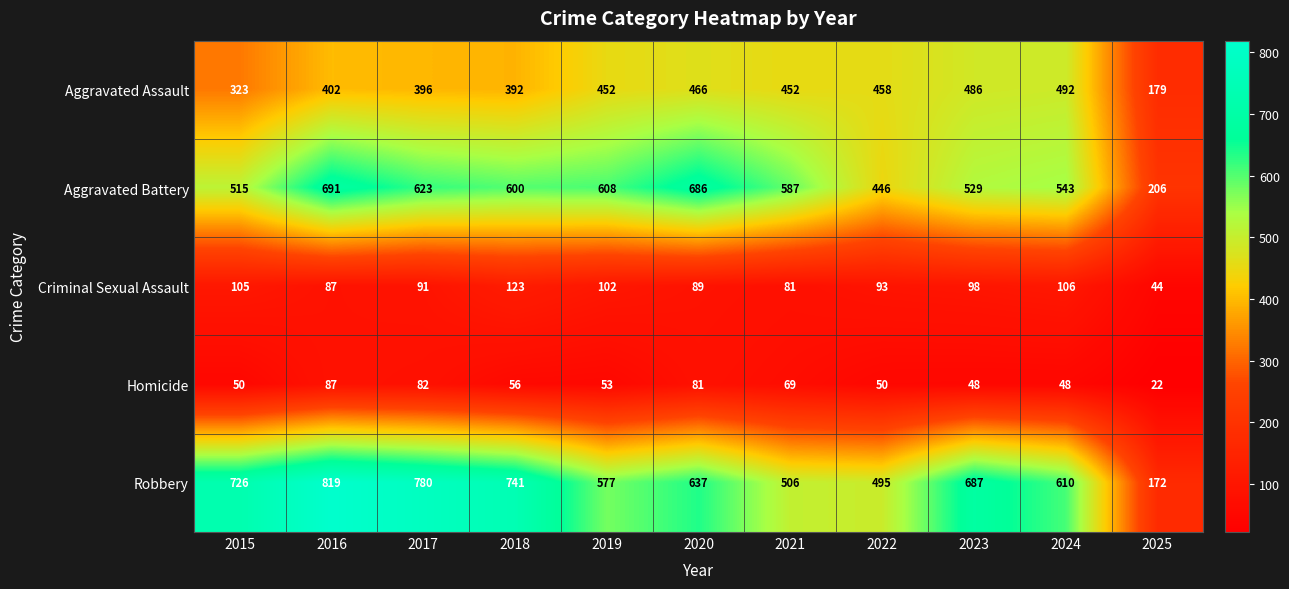

What is the average value of the Criminal Sexual Assault series?

93